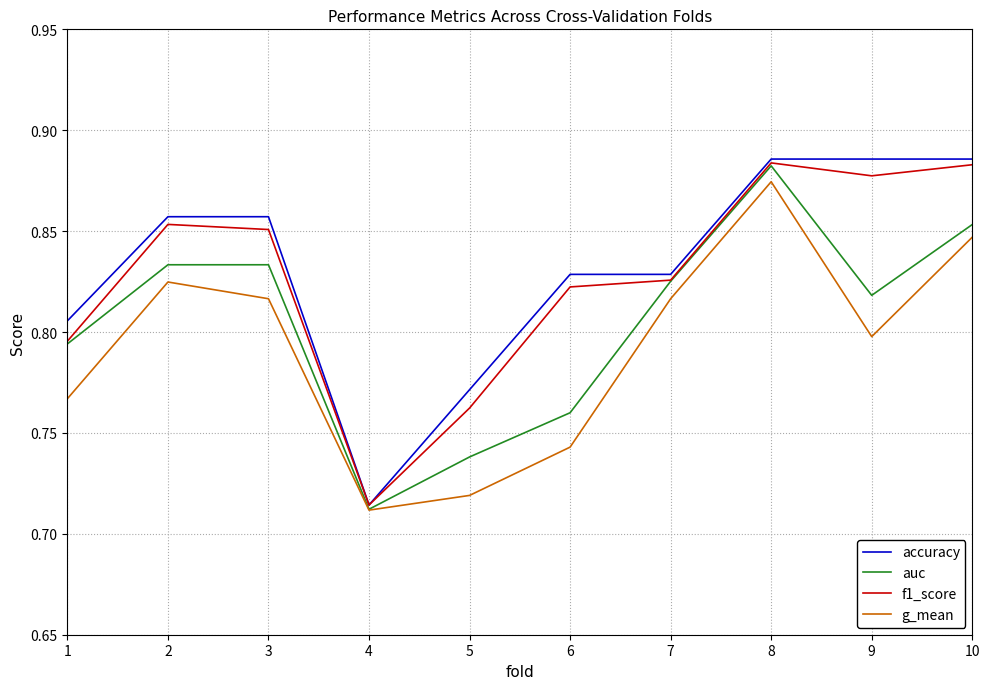

Is the value of auc at 2 greater than the value of g_mean at 7?

Yes